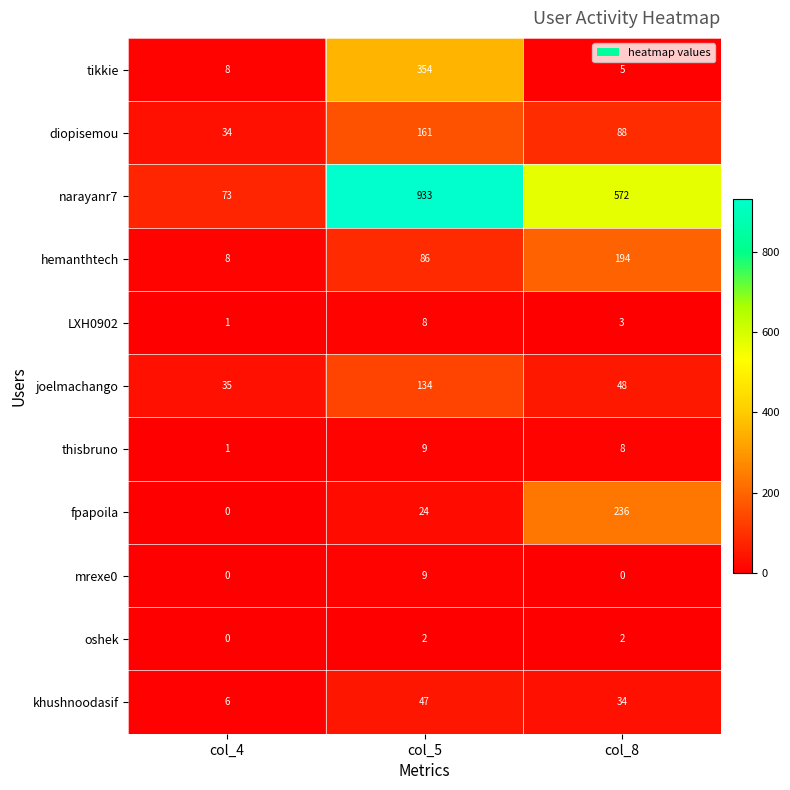

At which label does narayanr7 reach its minimum?

col_4